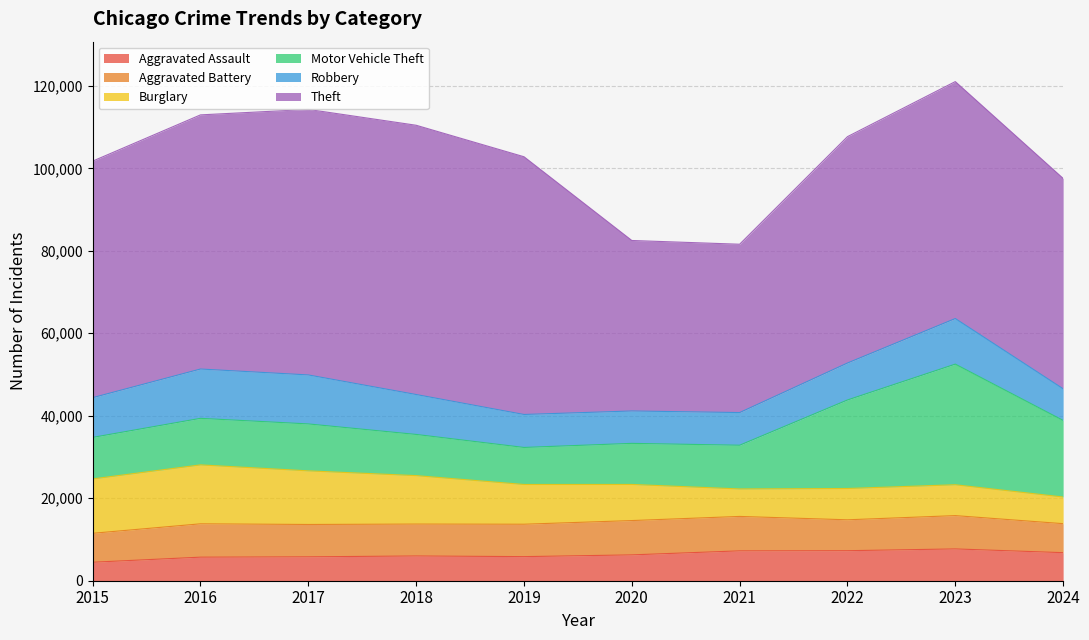

How many lines are shown in the chart?

6